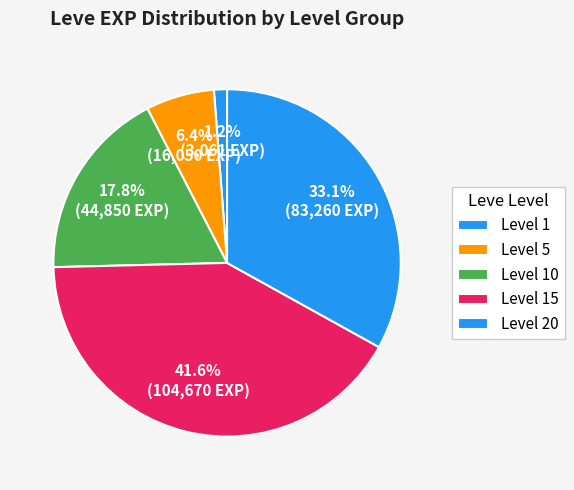

How many segments does this pie chart have?

5